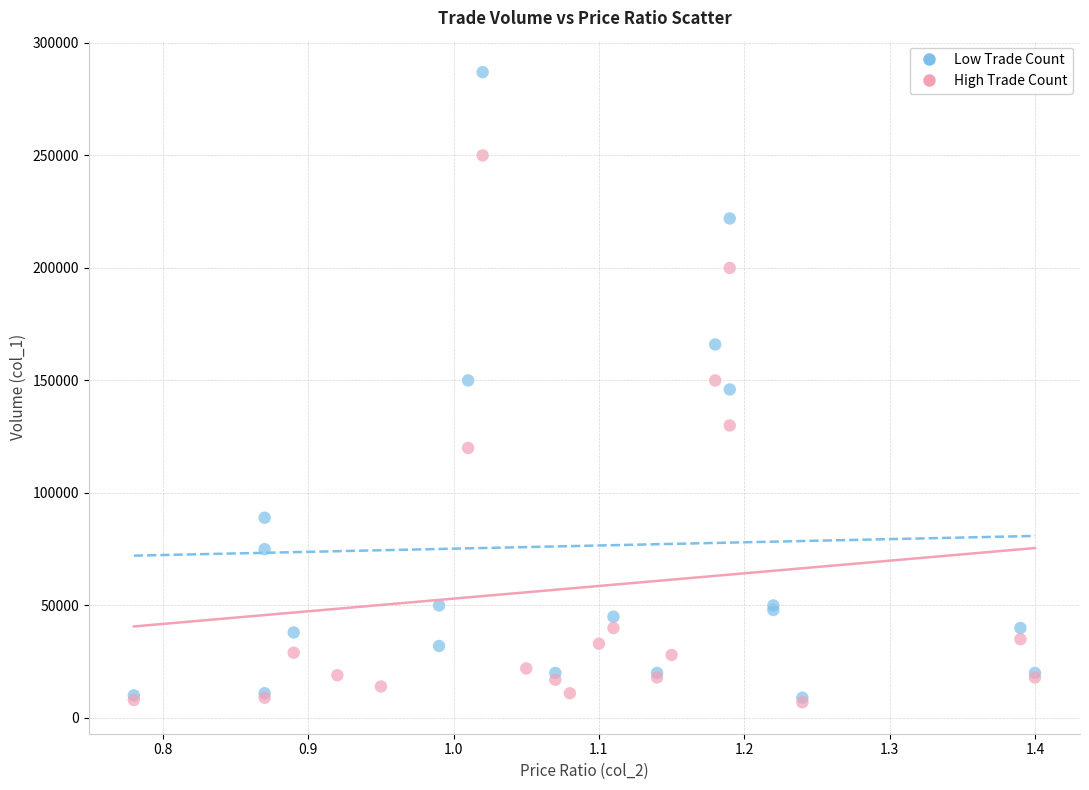

Which series reaches the maximum Y coordinate?

Low Trade Count